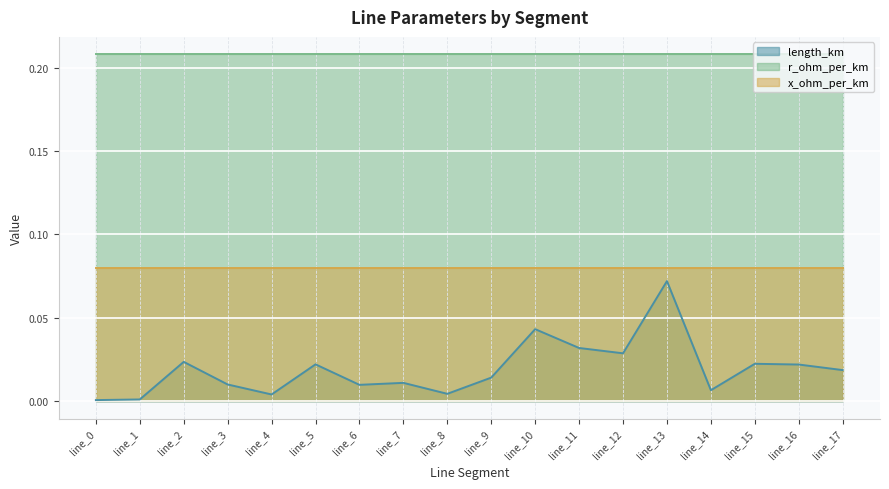

What is the value of the r_ohm_per_km point at the 18th from the left?

0.2